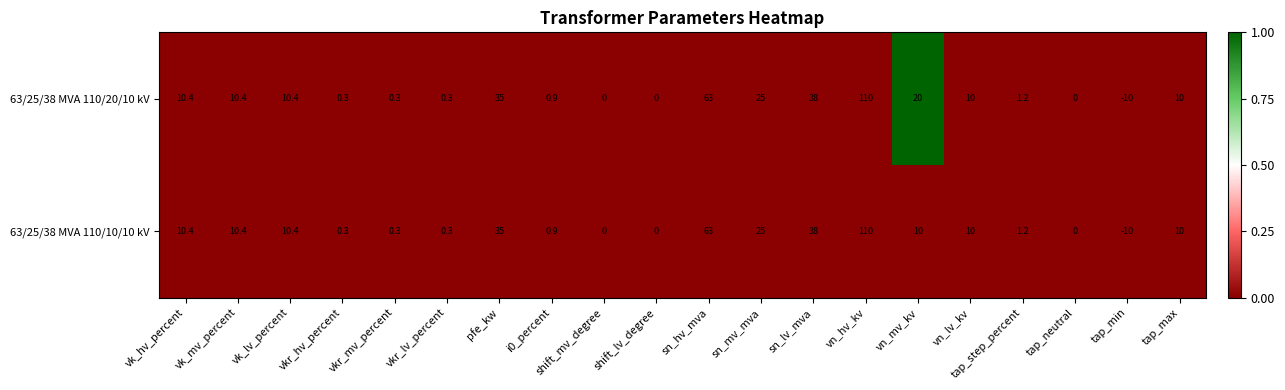

Rank the series by their average value, from lowest to highest.

63/25/38 MVA 110/10/10 kV, 63/25/38 MVA 110/20/10 kV